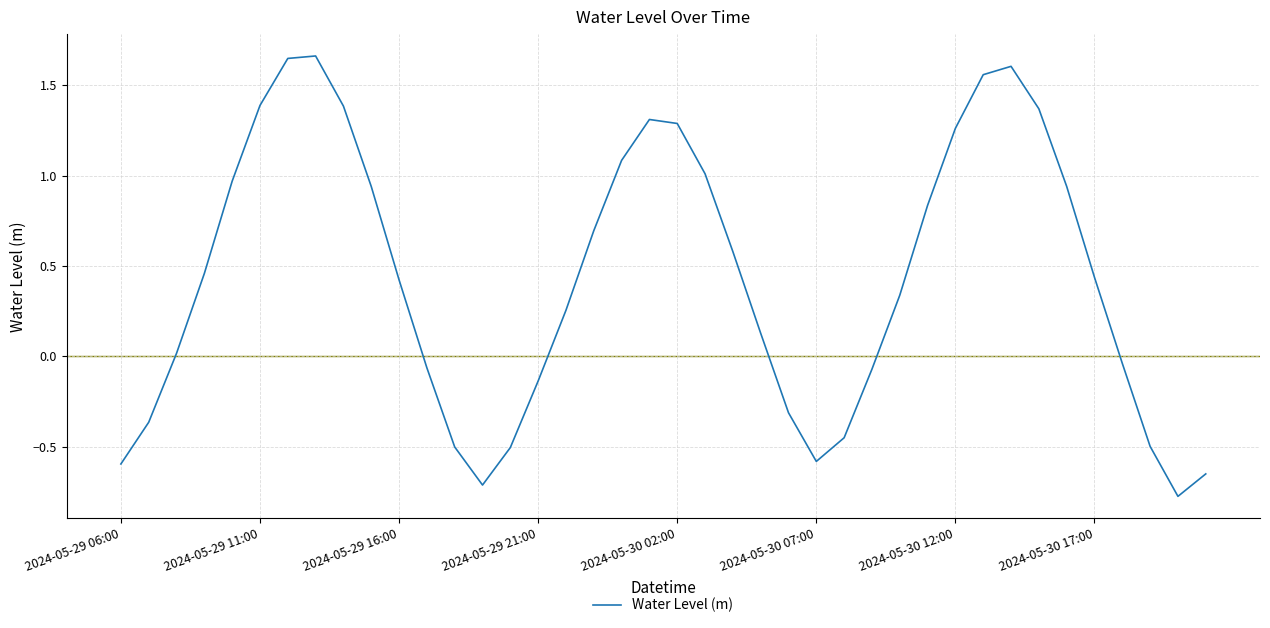

What is the difference between the maximum and minimum values?

2.4